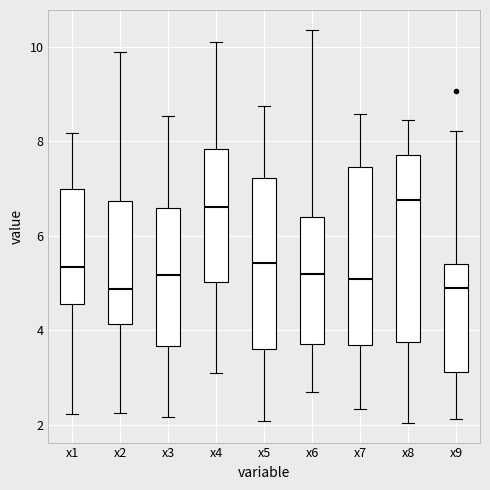

Reading left to right, transcribe this box plot: for each box, give where its median line is, the range the box spans, and where its two whiskers end, as read against the y-axis. The values are not printed on the chart, so give them approximately, as read against the axis.

x1: median 5.4, box 4.6 to 7.0, whiskers 2.2 to 8.2
x2: median 4.8, box 4.2 to 6.8, whiskers 2.2 to 9.8
x3: median 5.2, box 3.6 to 6.6, whiskers 2.2 to 8.6
x4: median 6.6, box 5.0 to 7.8, whiskers 3.0 to 10.0
x5: median 5.4, box 3.6 to 7.2, whiskers 2.0 to 8.8
x6: median 5.2, box 3.8 to 6.4, whiskers 2.6 to 10.4
x7: median 5.0, box 3.6 to 7.4, whiskers 2.4 to 8.6
x8: median 6.8, box 3.8 to 7.8, whiskers 2.0 to 8.4
x9: median 5.0, box 3.2 to 5.4, whiskers 2.2 to 8.2